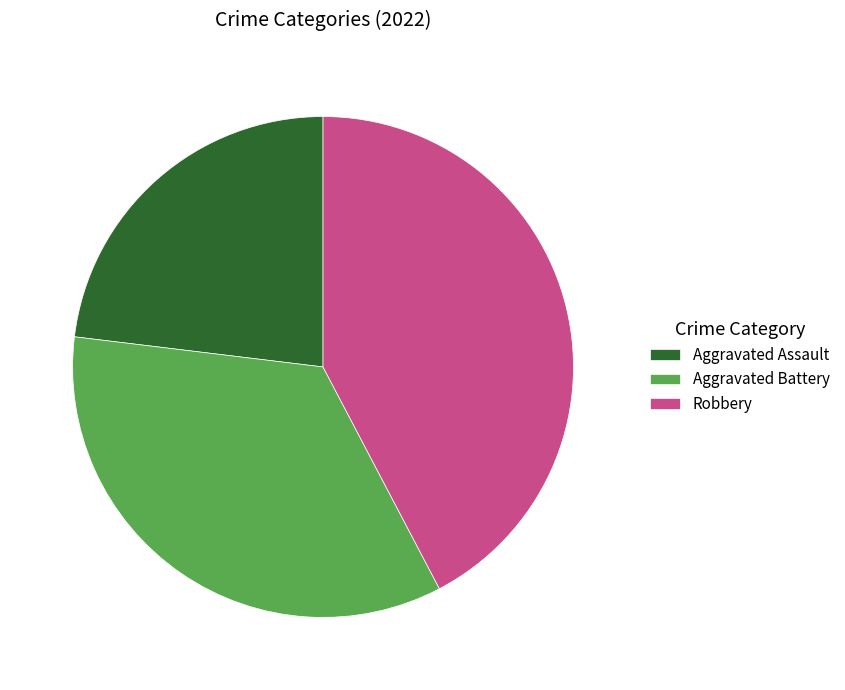

Rank the categories by value from highest to lowest.

Robbery, Aggravated Battery, Aggravated Assault